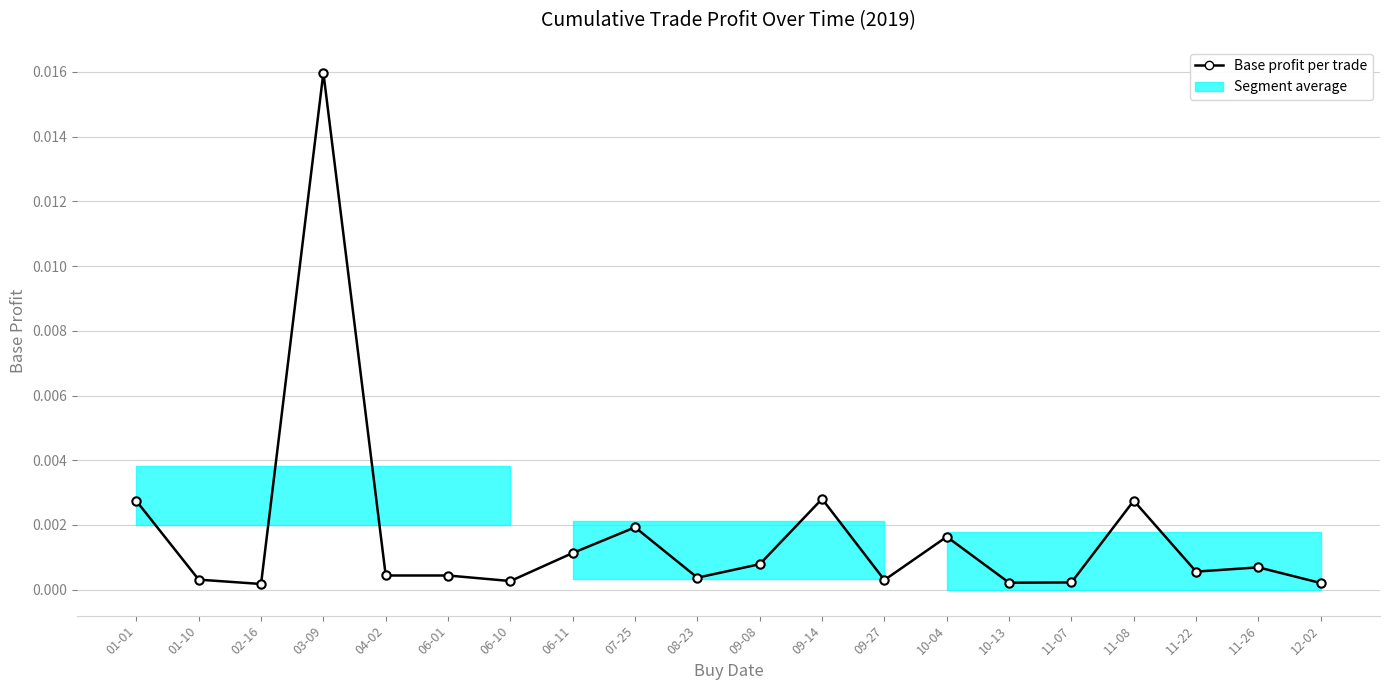

Does the chart have visible grid lines?

Yes